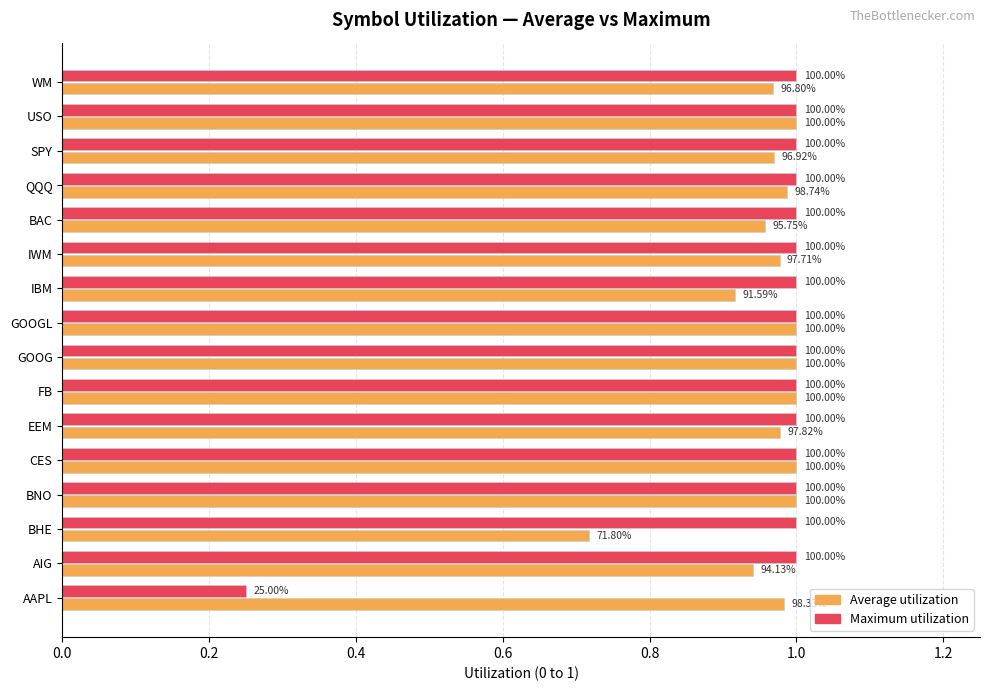

What position from the right is 9?

7